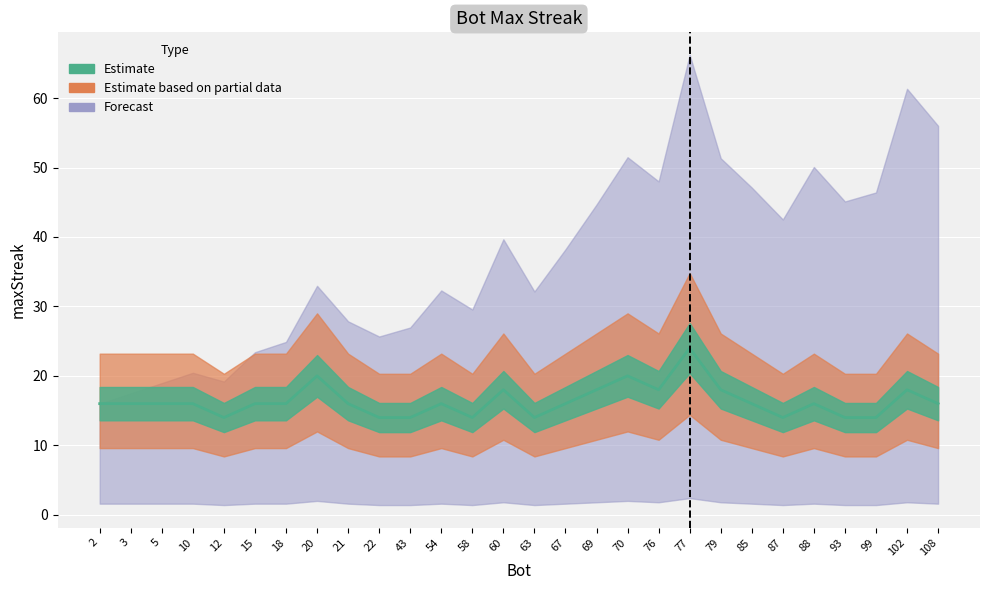

Is it true that the value at 67 is 16?

True